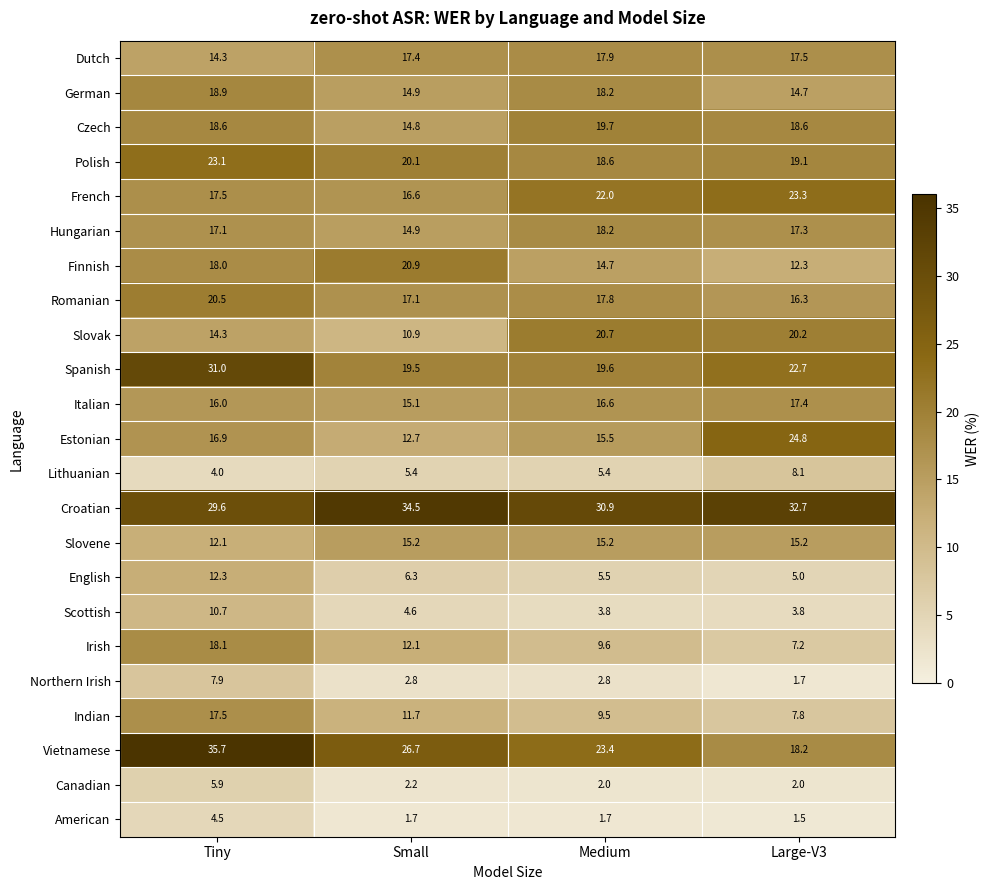

Read the Croatian value at Small.

34.5